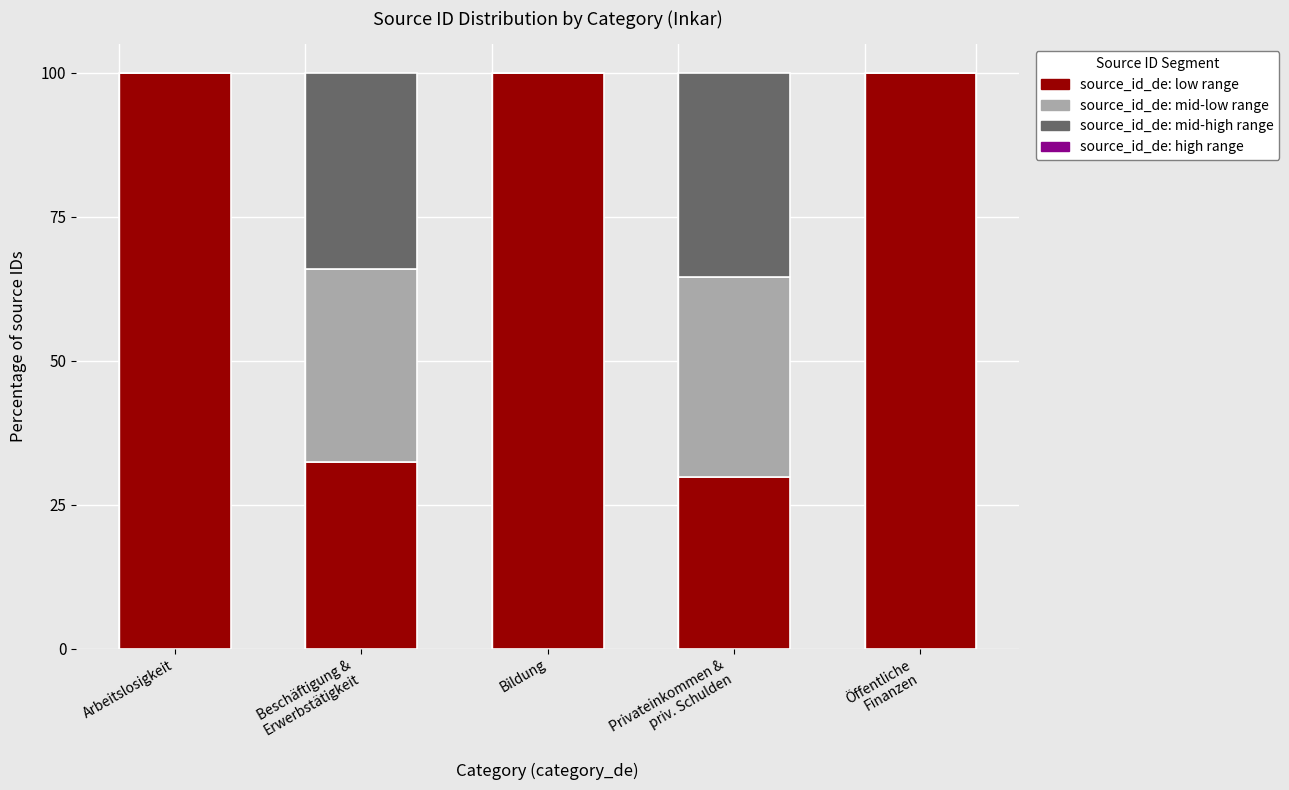

What is the total value across all series at Bildung?

100.0